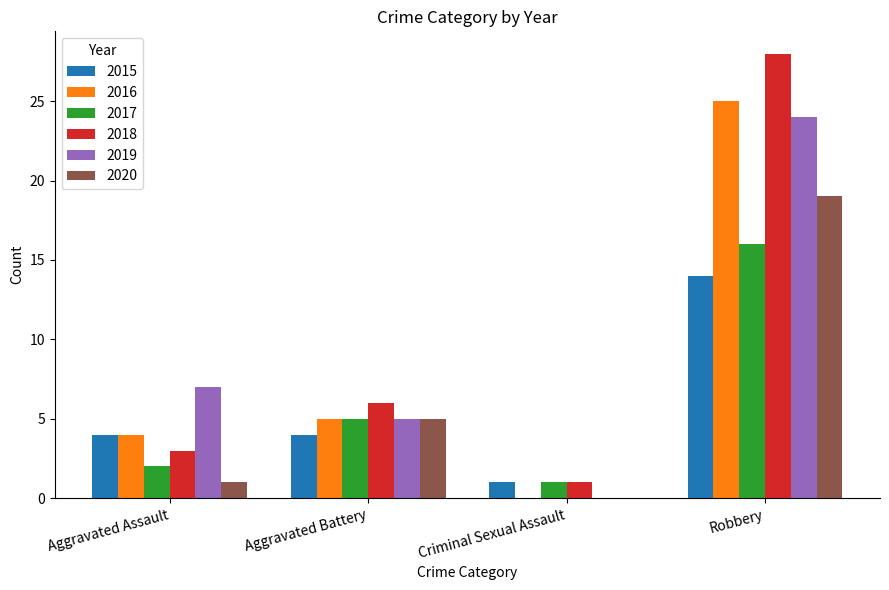

What is the maximum value shown in the chart?

28